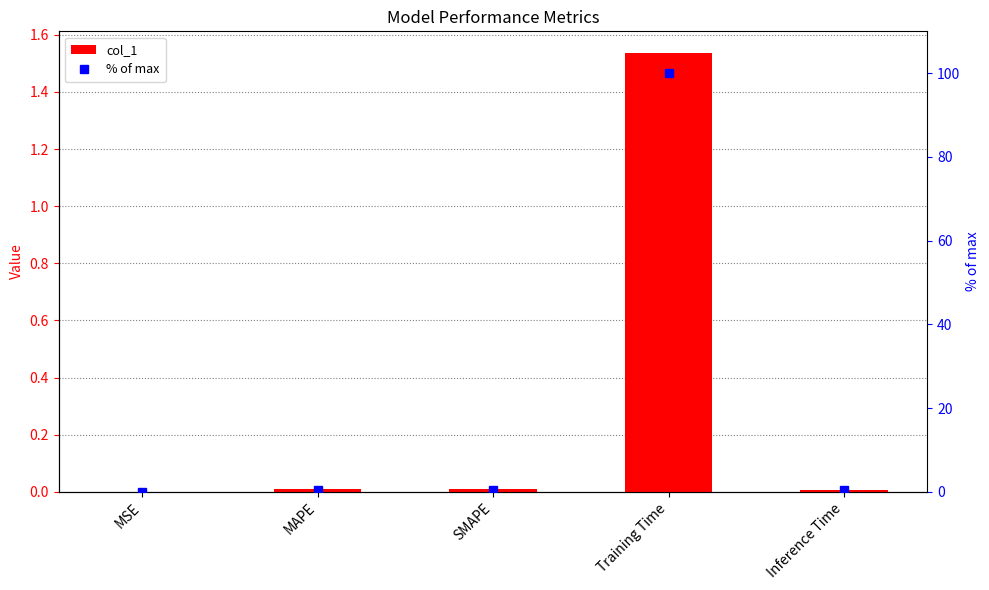

What is the difference between the maximum and second lowest values in the % of max series?

99.6